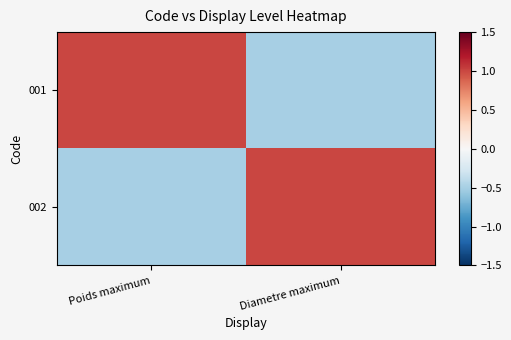

Reading left to right, extract all data points from this chart.

001: Poids maximum=1.0	Diametre maximum=-0.5
002: Poids maximum=-0.5	Diametre maximum=1.0